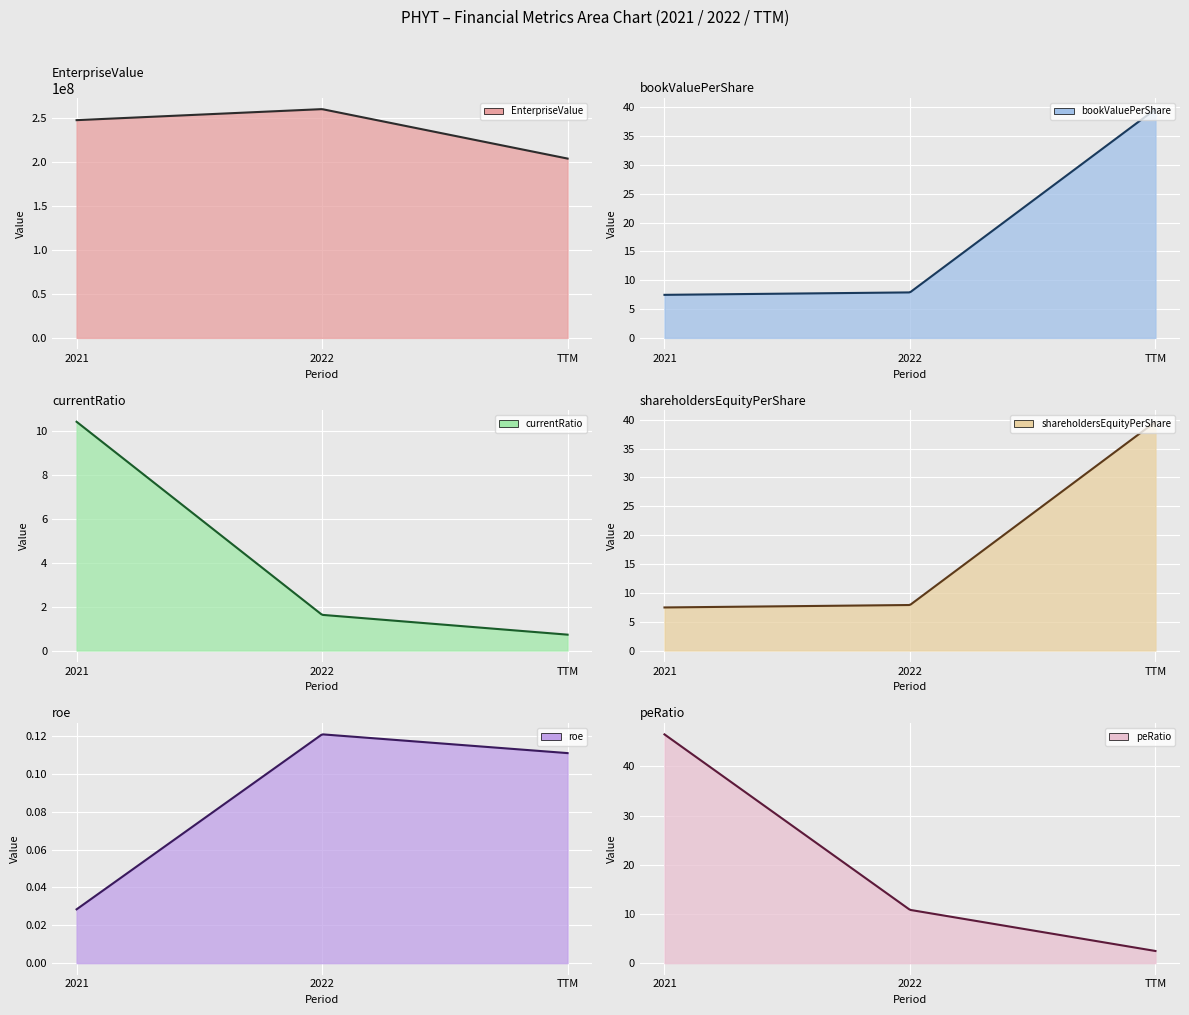

List the series in order of their peak value, highest first.

EnterpriseValue, peRatio, bookValuePerShare, shareholdersEquityPerShare, currentRatio, roe